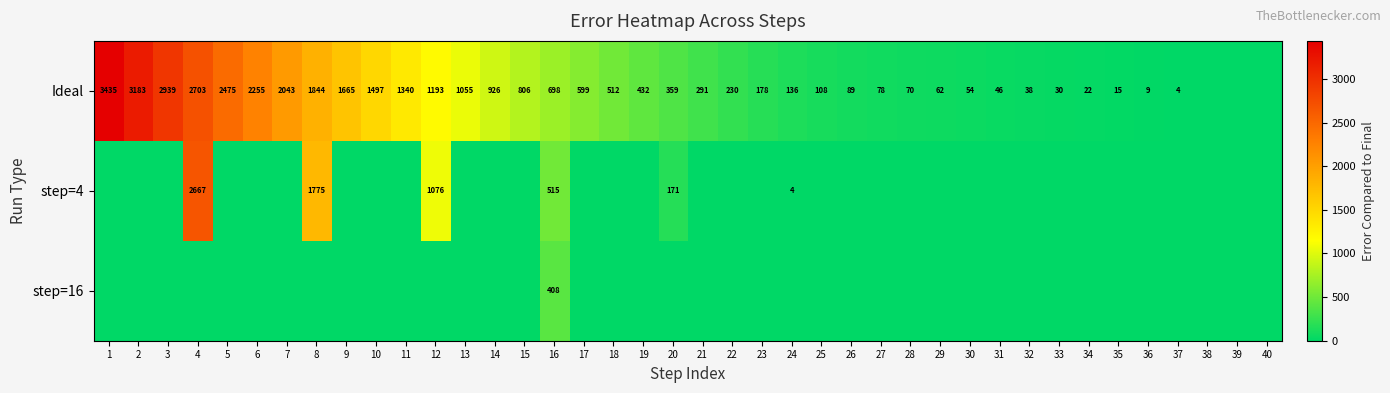

What is the greatest value displayed?

3435